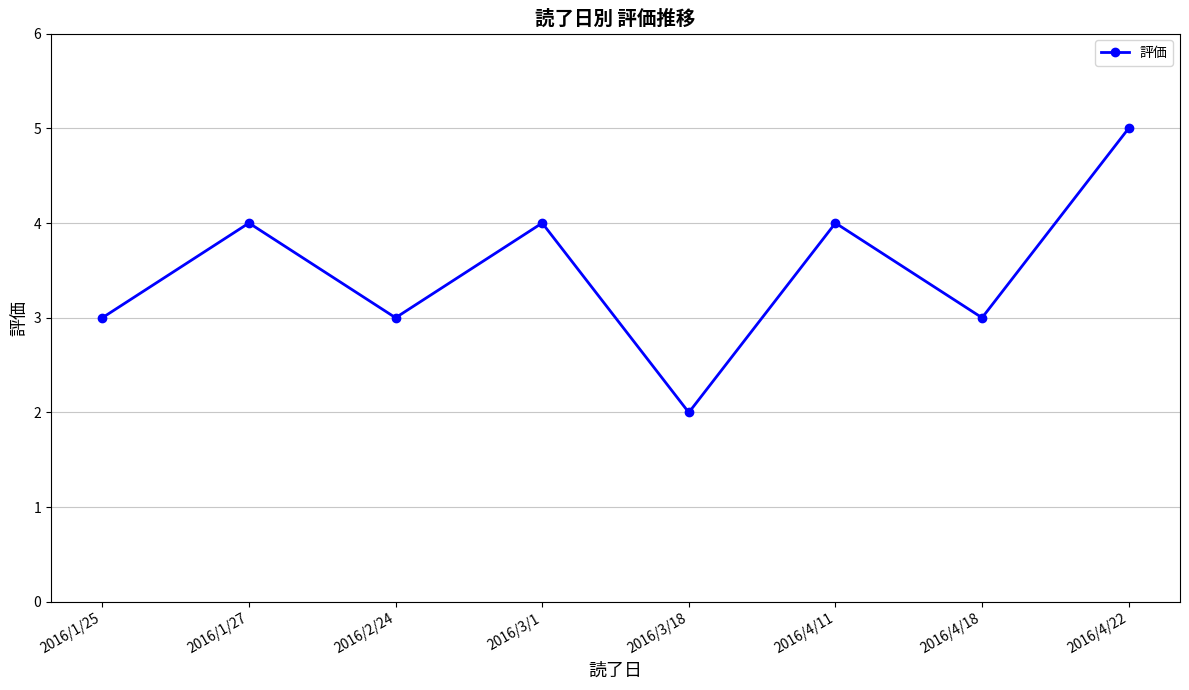

Count the values in the range 3 to 4.

6